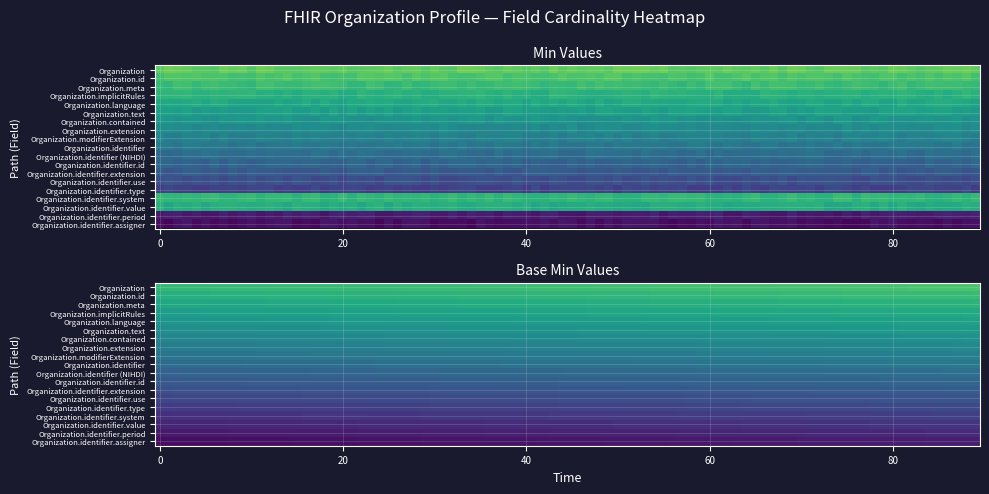

Rank the series at 11 from lowest to highest value.

min_values, base_min_values